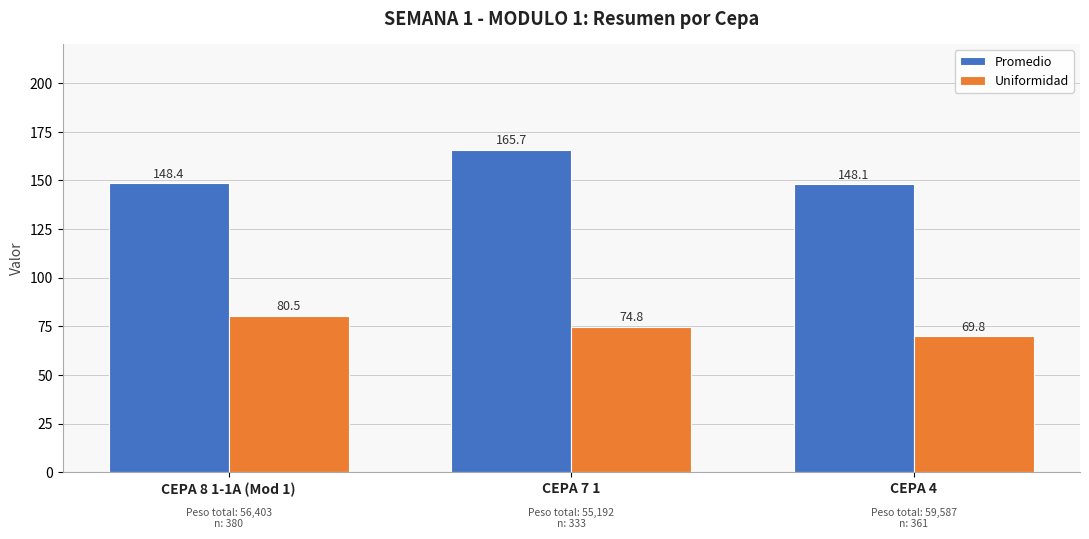

What is the highest value of the Uniformidad series?

80.5